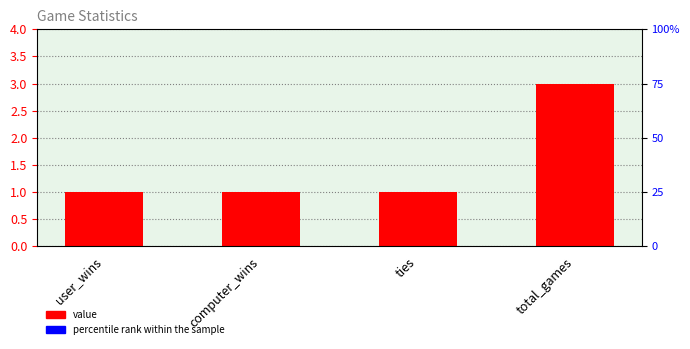

List the labels in order of value, largest first.

total_games, user_wins, computer_wins, ties